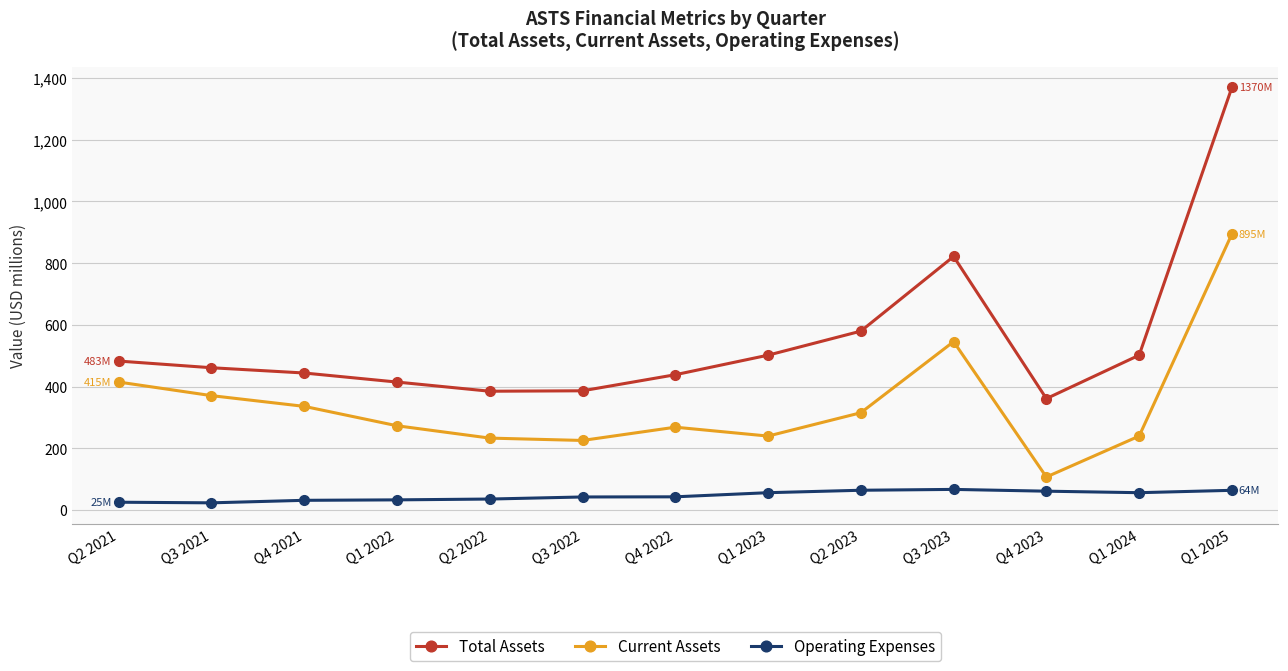

What is the label of the 13th point from the right?

Q2 2021